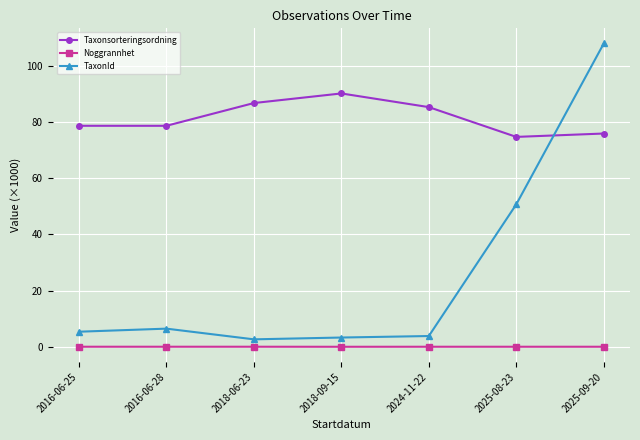

Where is the first local maximum for Taxonsorteringsordning?

2018-09-15